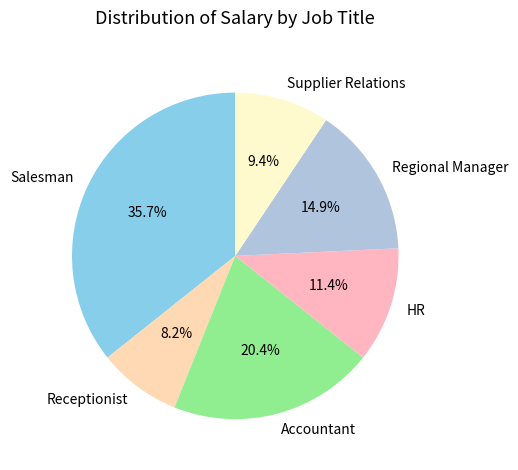

How much of the chart is everything except Regional Manager?

85.1%